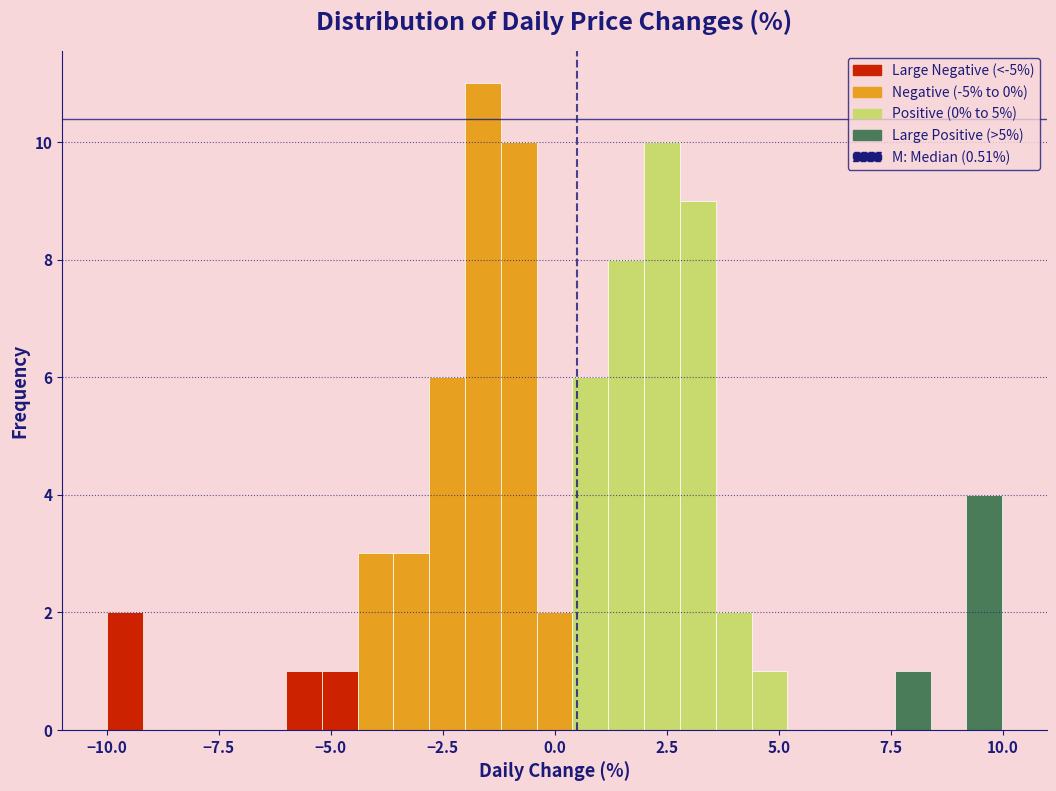

Around what value on the x-axis is the tallest bar? Give the approximate position of its centre, as read against the axis.

-1.5